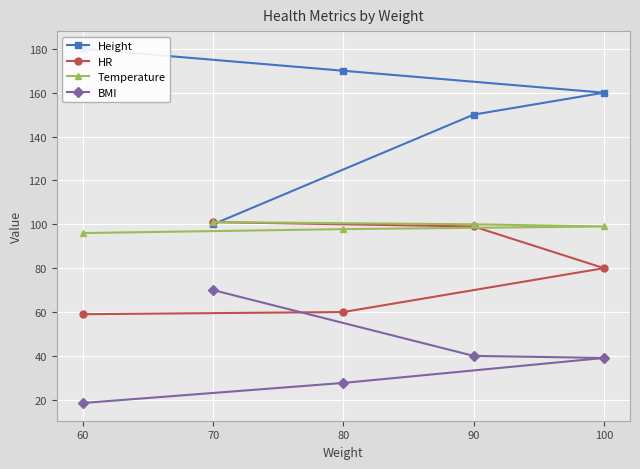

Reading left to right, what are all the values shown in this chart?

Height: 60=180.0	80=170.0	100=160.0	90=150.0	70=100.0
HR: 60=59.0	80=60.0	100=80.0	90=99.0	70=101.0
Temperature: 60=96.0	80=97.8	100=99.0	90=100.0	70=101.0
BMI: 60=18.5	80=27.7	100=39.1	90=40.0	70=70.0